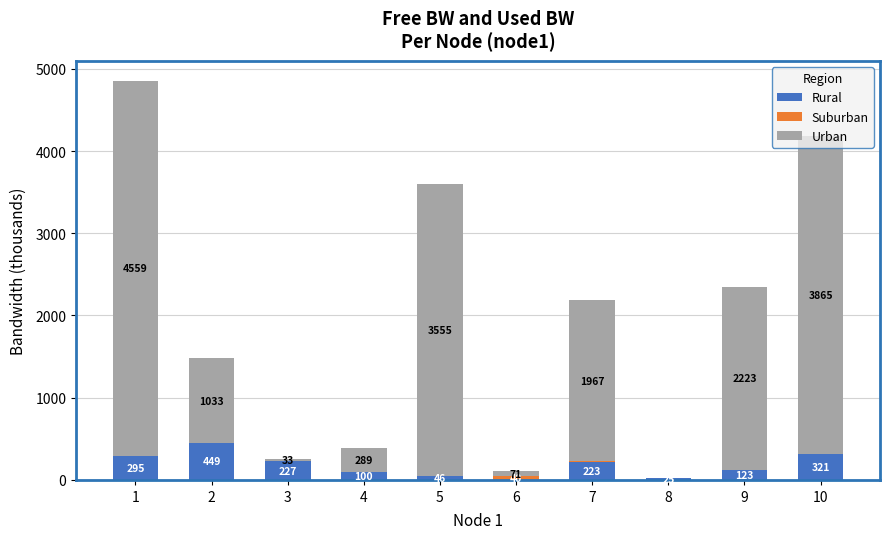

What is the sum of the Rural values at 8 and 7?

248.0